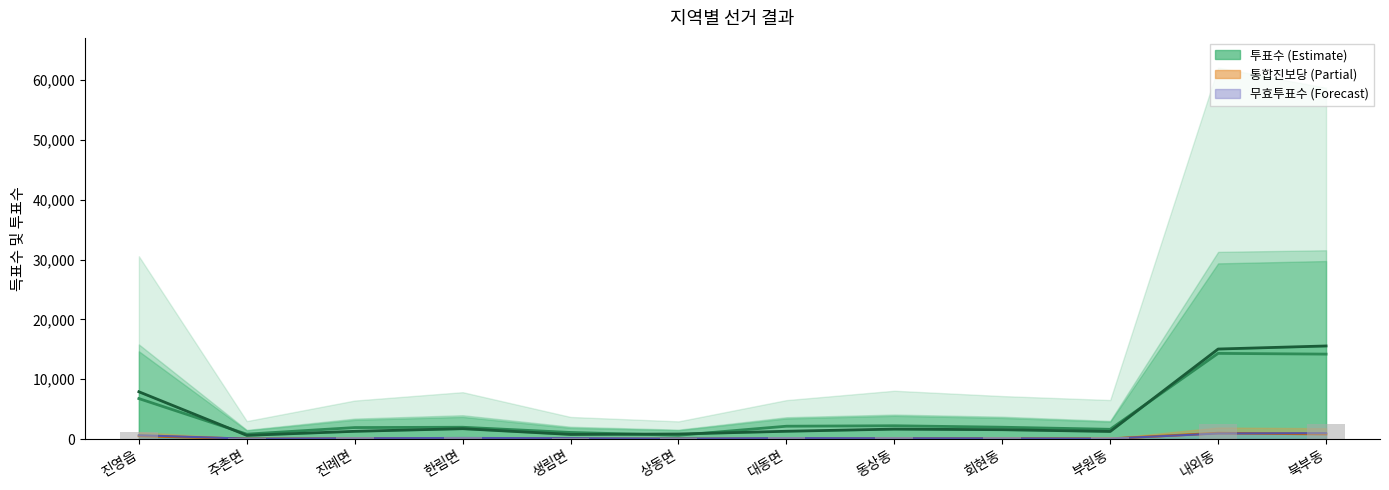

What is the spread (max minus min) of values at 부원동?

1564.0